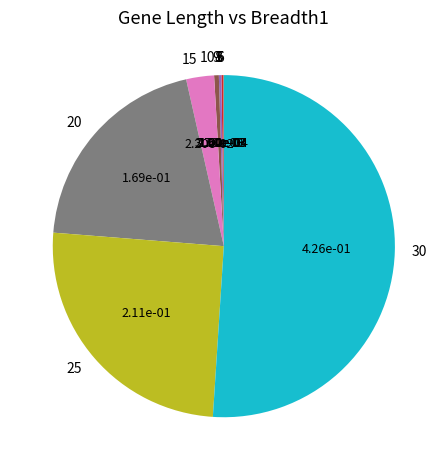

Which slice is the largest?

30